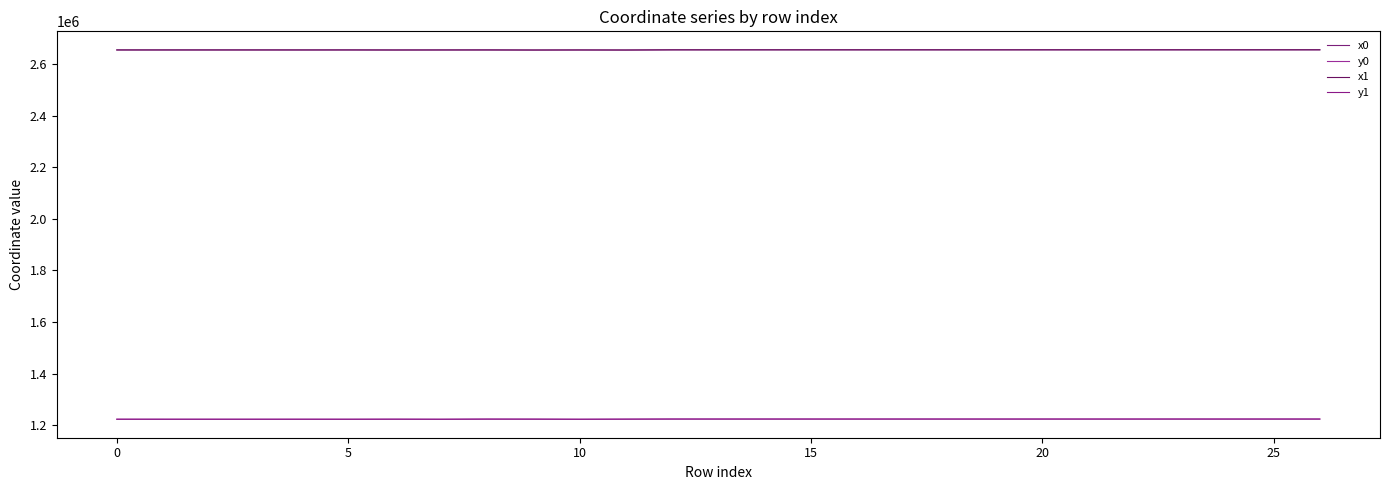

How many values in the x0 series exceed 2654755?

15